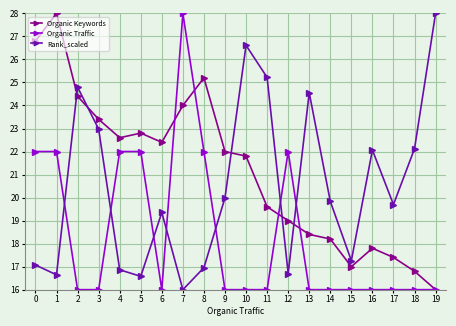

What is the total value across all series at 11?

60.8